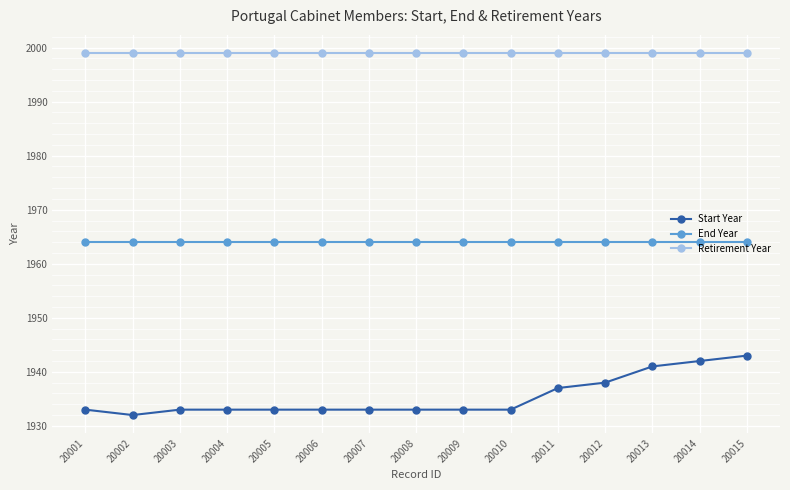

What value does the Start Year series have at 20015?

1943